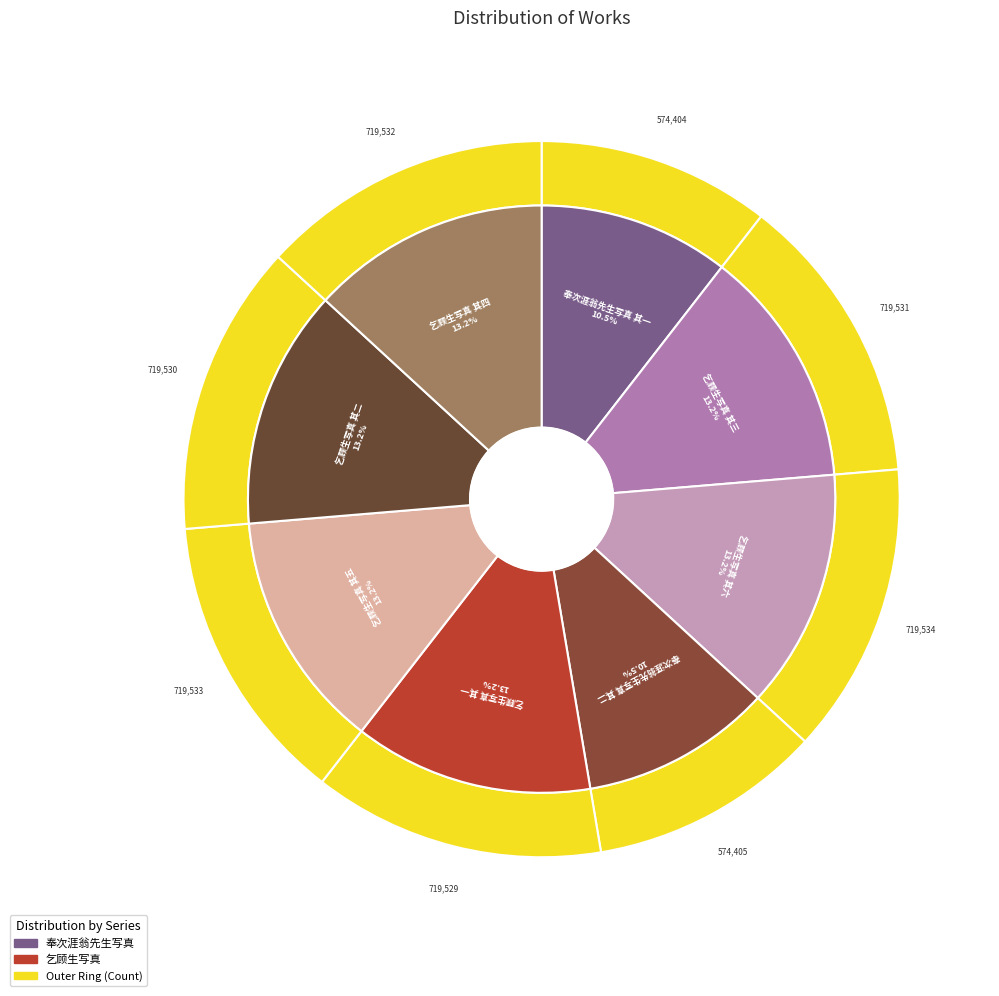

The 乞顾生写真 其四 slice represents 13% of the pie. True or false?

True